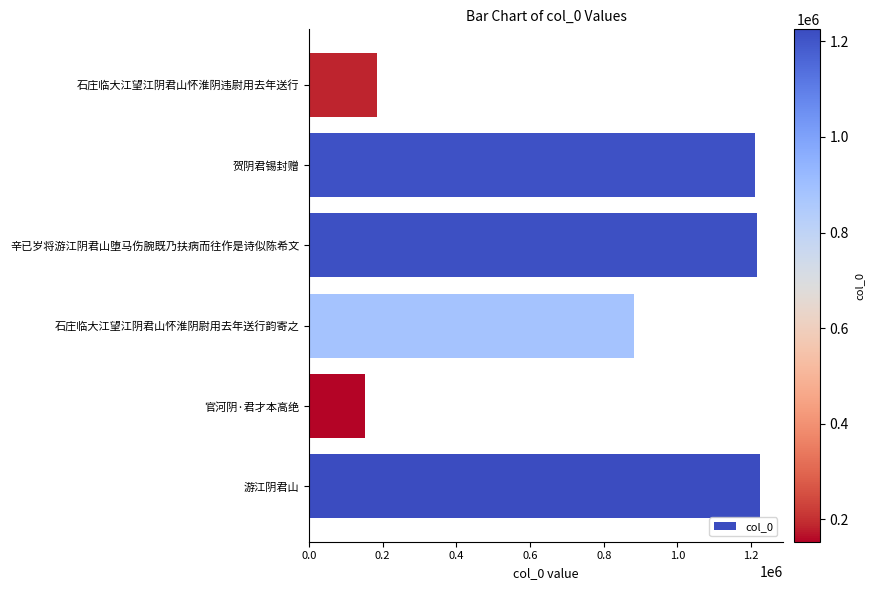

What is the average value?

811980